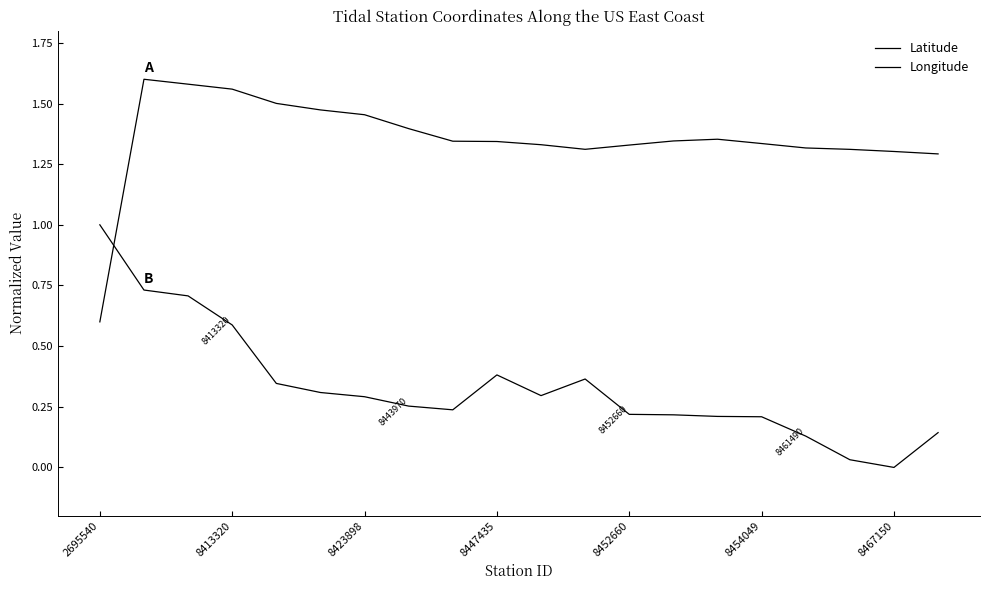

At which category does Latitude reach its first local valley?

11